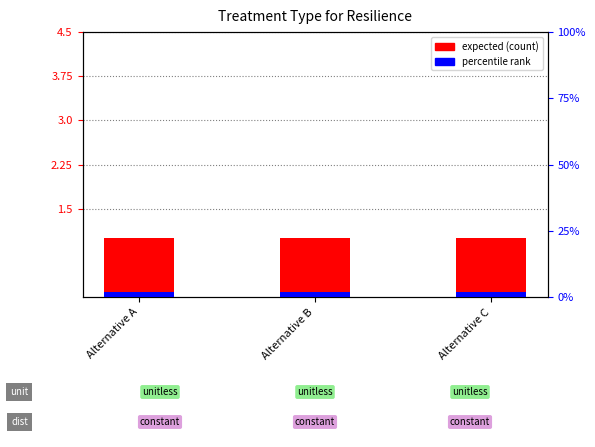

What is the maximum value shown in the chart?

1.0